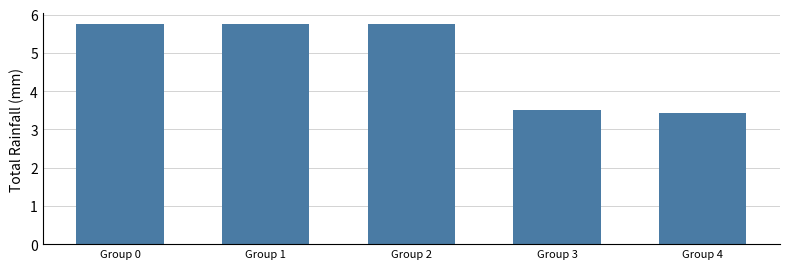

How many values are between 3 and 5?

2